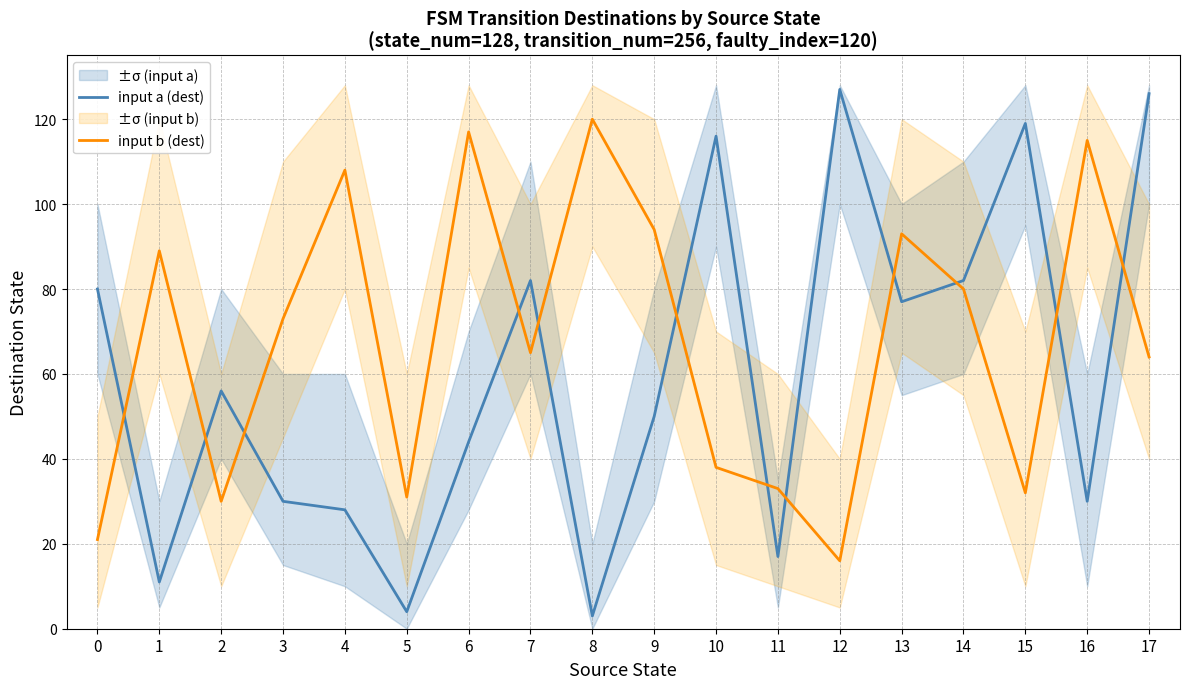

At which category does input a (dest) reach its first local valley?

1